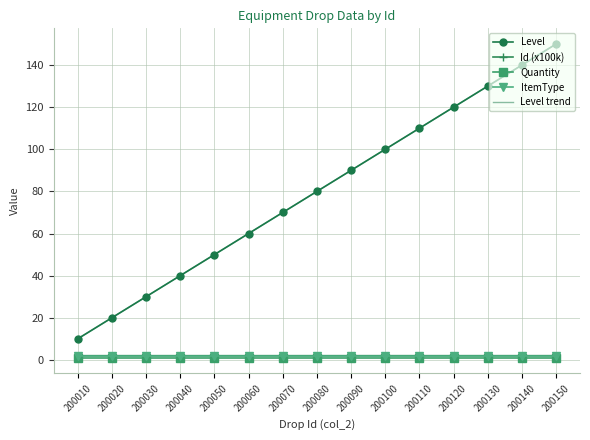

Is it true that Id (x100k) equals 2.0 at 200130?

True